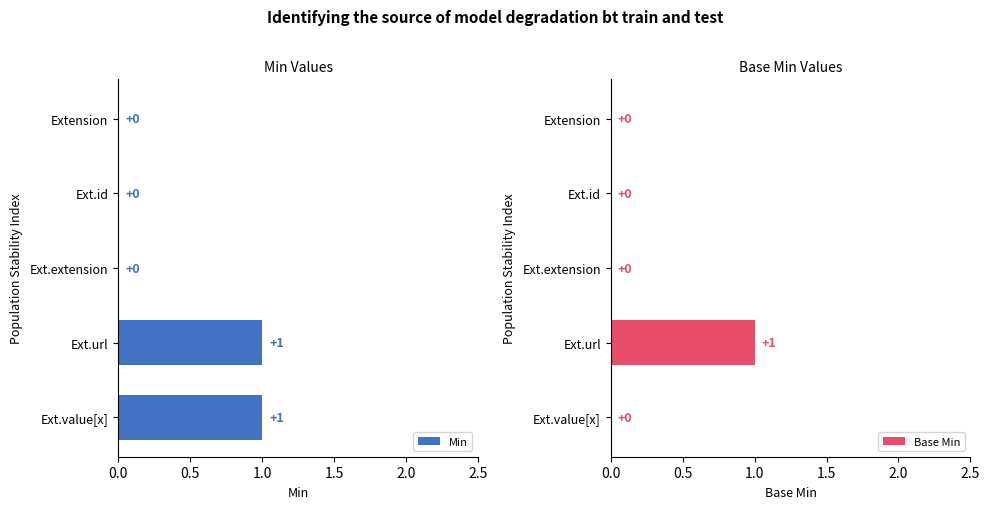

Reading left to right, transcribe all the data shown in this chart.

Min: 0	0	0	1	1
Base Min: 0	0	0	1	0